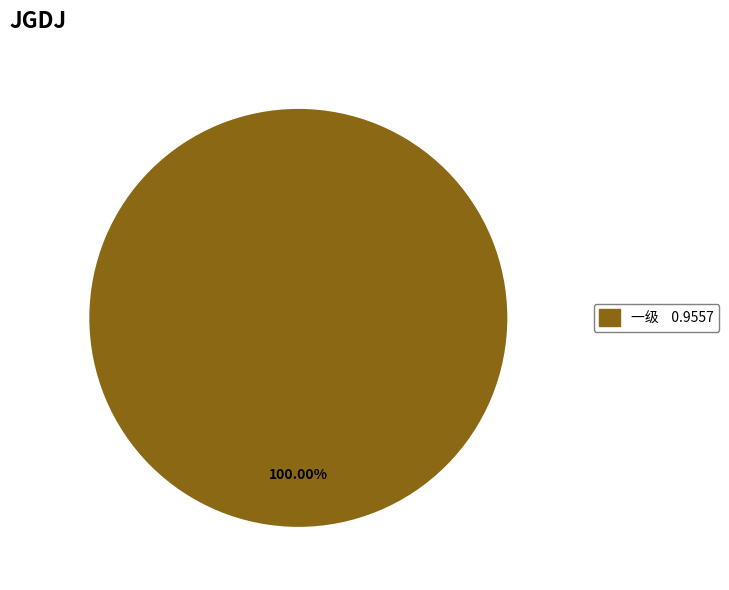

Is there a majority slice in this chart?

Yes